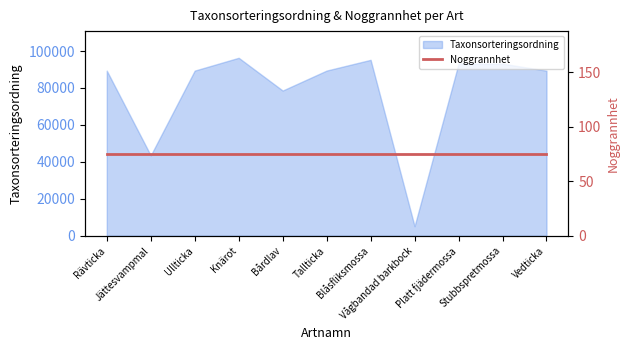

Does the chart have visible grid lines?

No